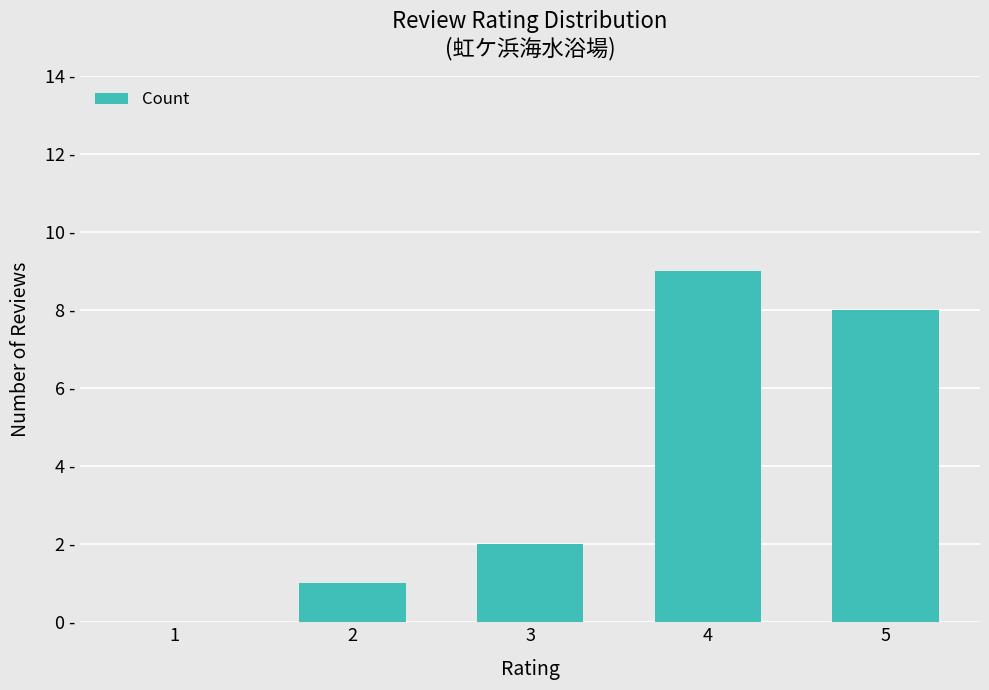

Which category has the highest value across all series?

4